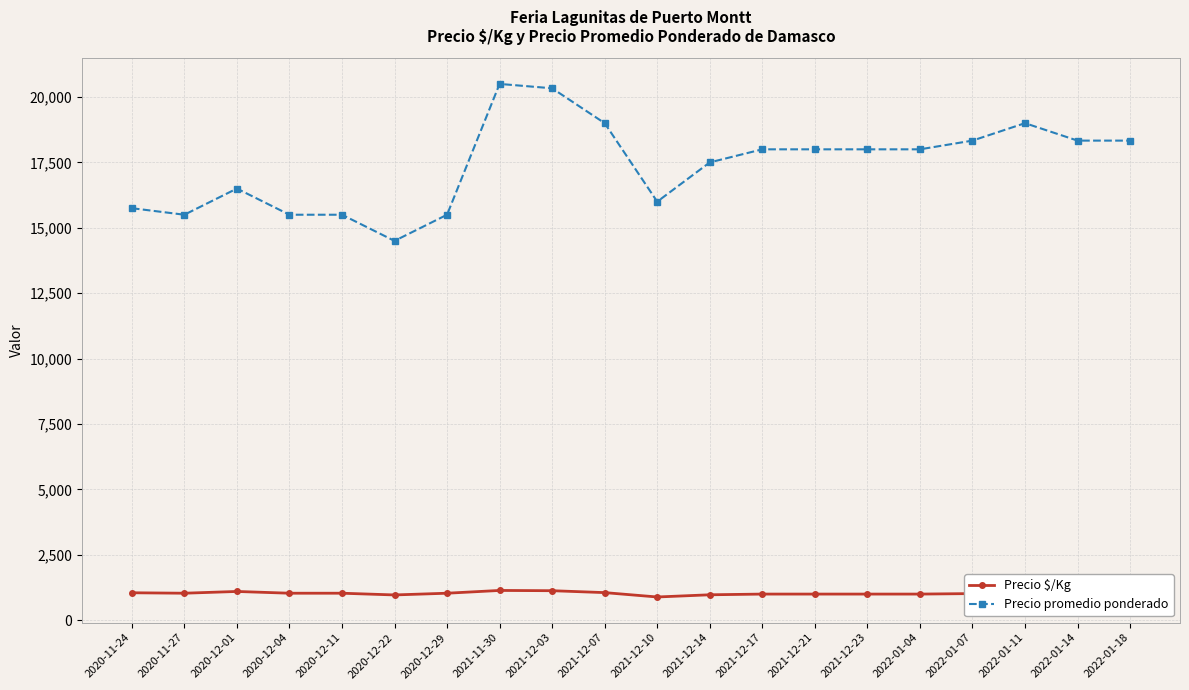

What is the lowest value of the Precio promedio ponderado series?

14500